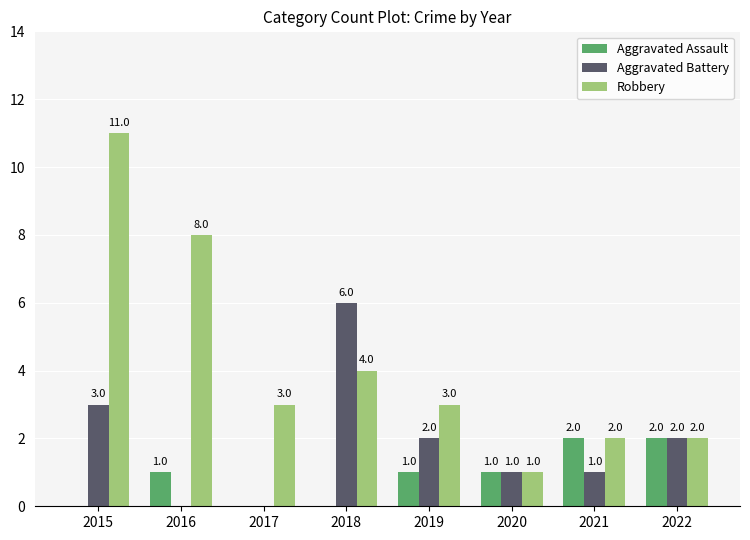

Which series changed the most between 2015 and 2018?

Robbery